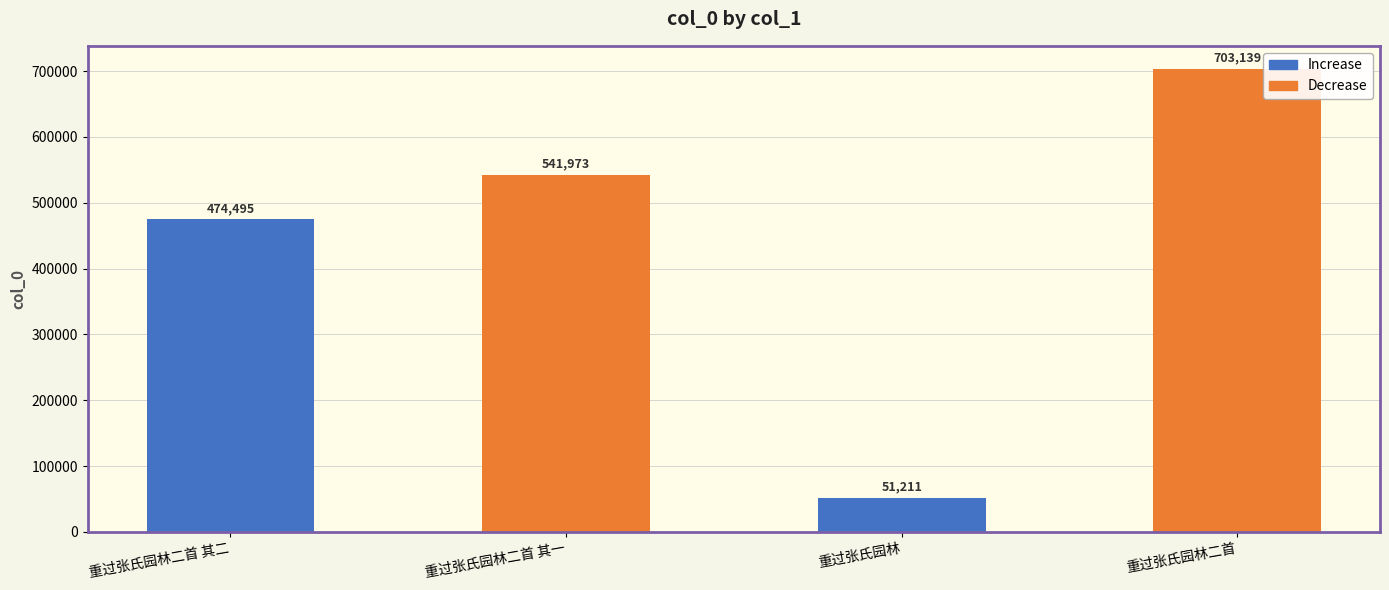

Which category has the lowest value across all series?

重过张氏园林